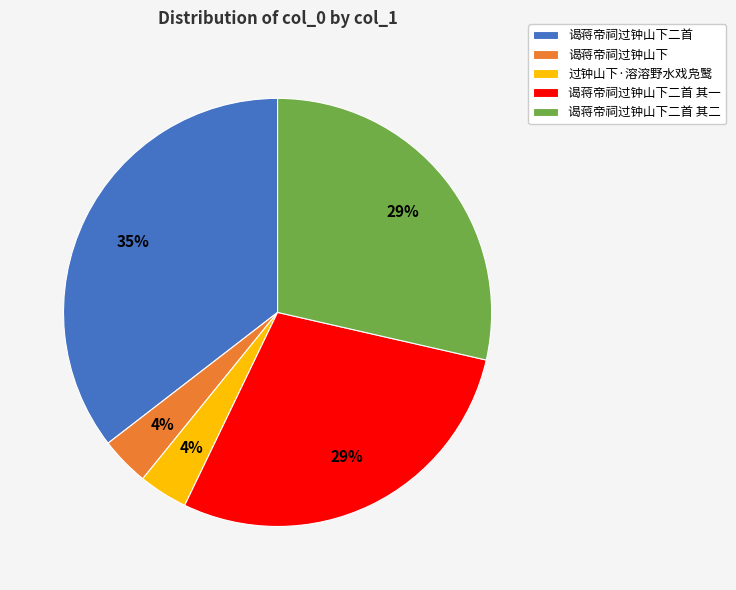

To the nearest percent, what is the average slice percentage?

20%